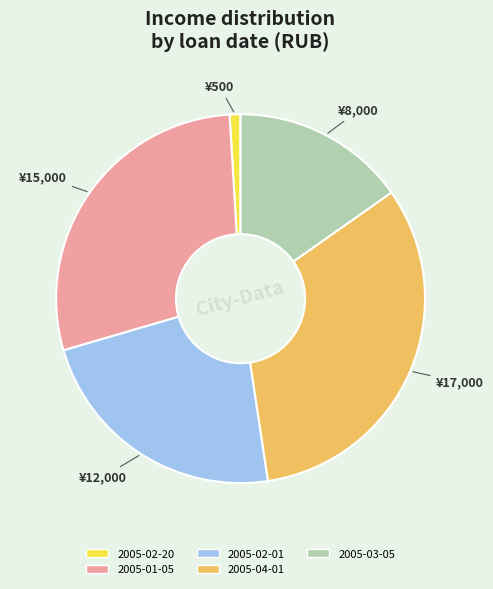

Count the number of slices in the pie.

5